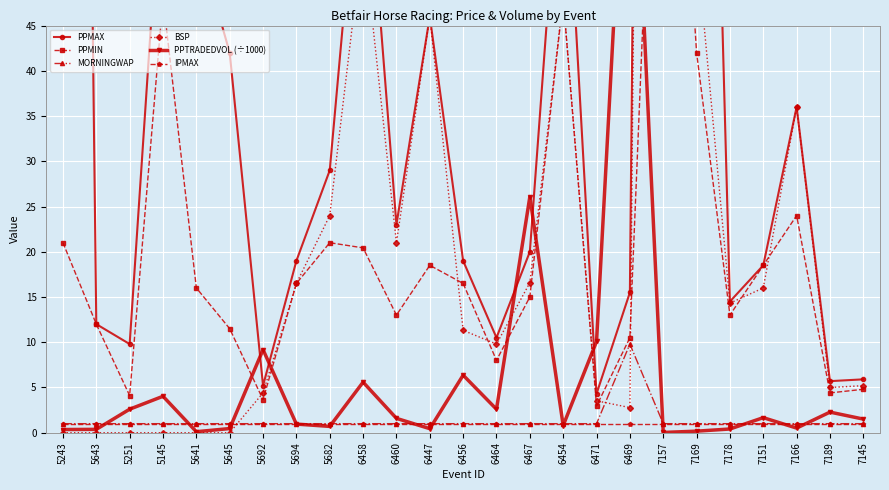

What is the sum of all BSP values?

789.4